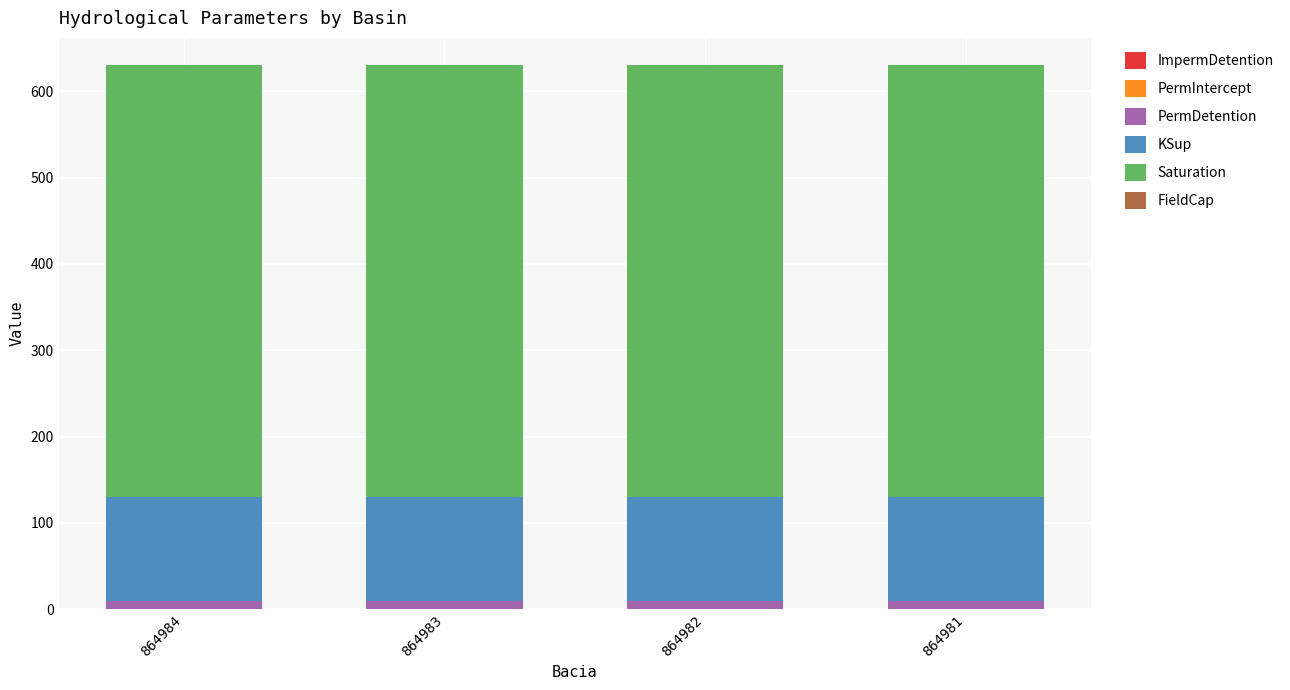

Rank the categories by FieldCap value from highest to lowest.

864984, 864983, 864982, 864981